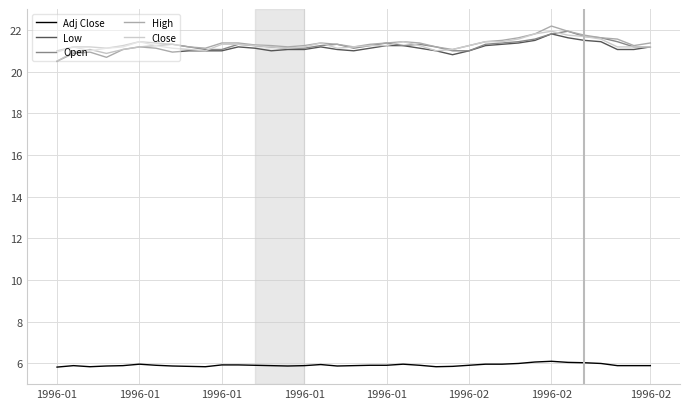

What is the maximum value shown in the chart?

22.2